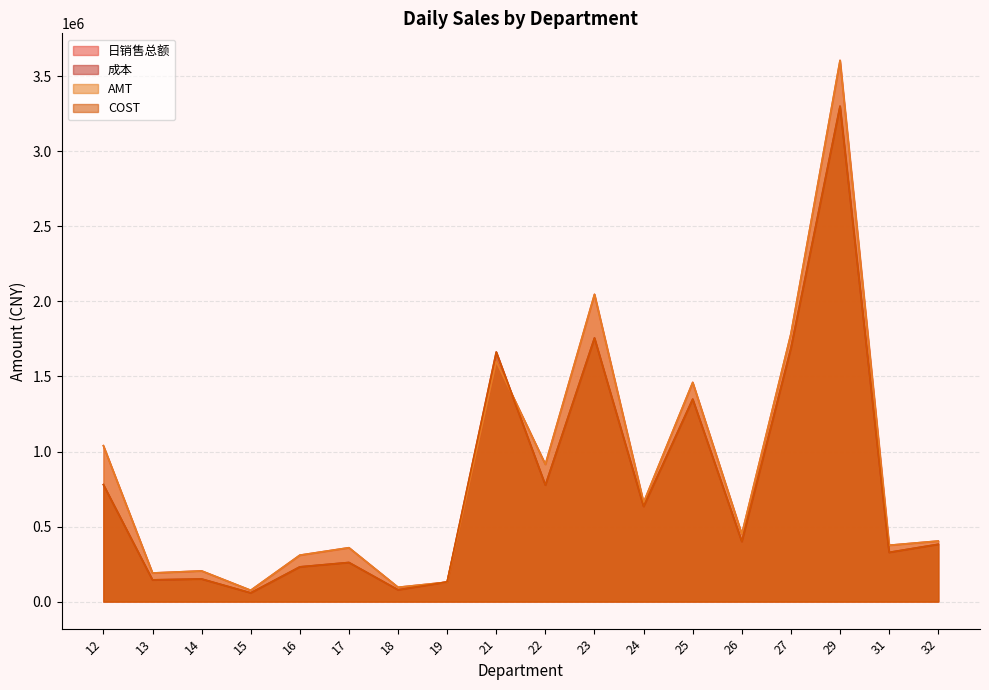

Reading right to left, what are all the values shown in this chart?

日销售总额: 32=403380.0	31=375226.6	29=3606177.6	27=1784043.6	26=449658.6	25=1460451.2	24=660394.9	23=2047188.2	22=914388.6	21=1599565.5	19=129425.9	18=95157.2	17=358807.1	16=309167.1	15=75016.5	14=204190.9	13=190397.0	12=1038679.1
成本: 32=381612.3	31=327740.1	29=3301161.9	27=1688433.0	26=400024.5	25=1348885.2	24=633857.9	23=1756587.5	22=775879.7	21=1662910.4	19=131014.4	18=78082.1	17=260421.6	16=231187.5	15=57761.3	14=150458.1	13=144573.6	12=779276.7
AMT: 32=403379.9	31=375226.8	29=3606180.4	27=1784046.0	26=449658.0	25=1460451.4	24=660394.9	23=2047188.4	22=914388.5	21=1599564.6	19=129425.9	18=95157.2	17=358807.6	16=309167.1	15=75016.5	14=204193.7	13=190397.2	12=1038680.3
COST: 32=381612.3	31=327740.1	29=3301161.9	27=1688433.0	26=400024.5	25=1348885.2	24=633857.9	23=1756587.5	22=775879.7	21=1662910.4	19=131014.4	18=78082.1	17=260421.6	16=231187.5	15=57761.3	14=150458.1	13=144573.6	12=779276.7